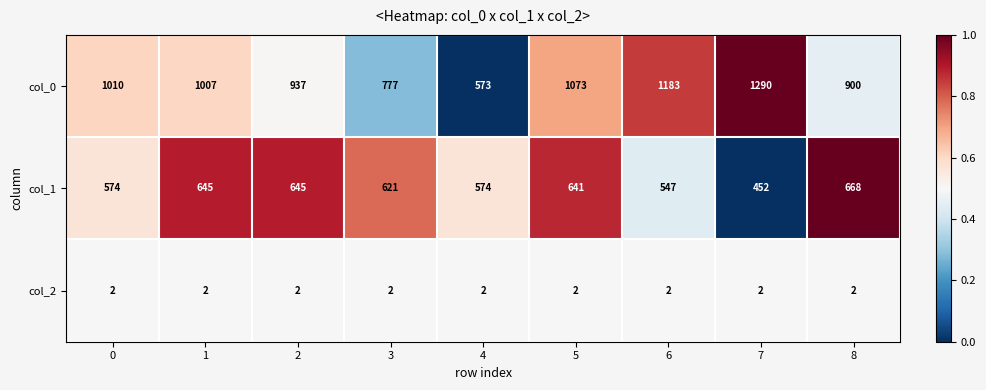

What is the lowest value of the col_1 series?

452